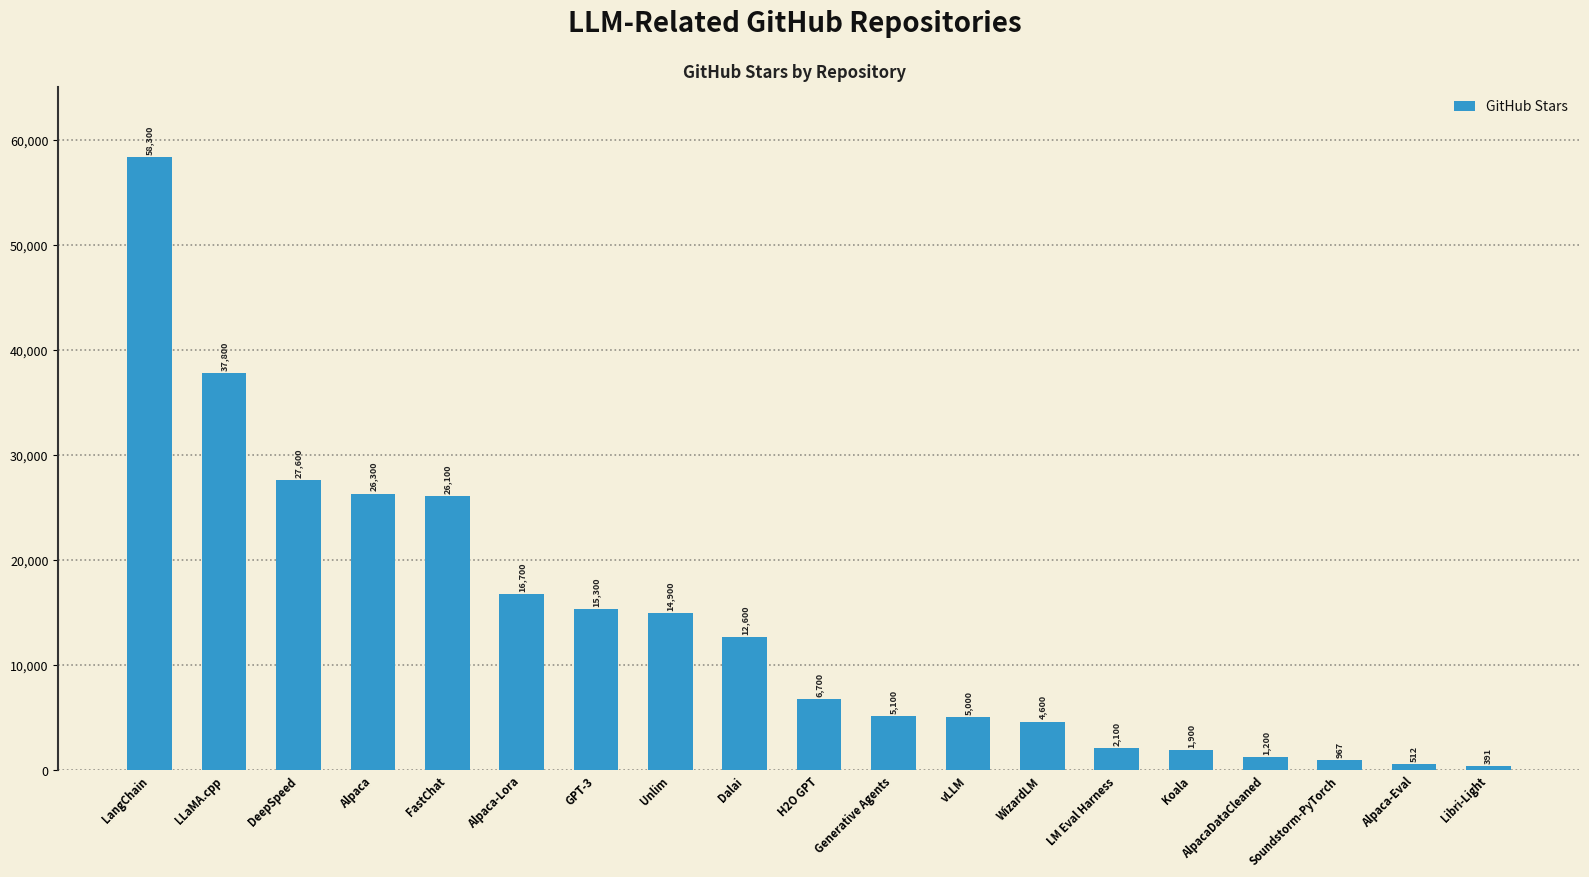

How many values are below 6700?

9